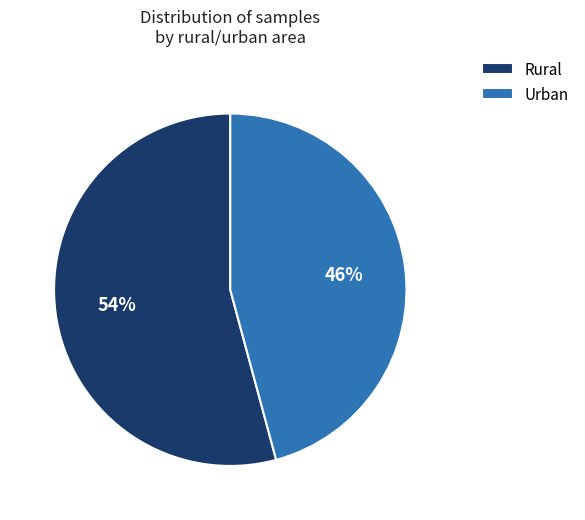

What is the majority slice?

Rural